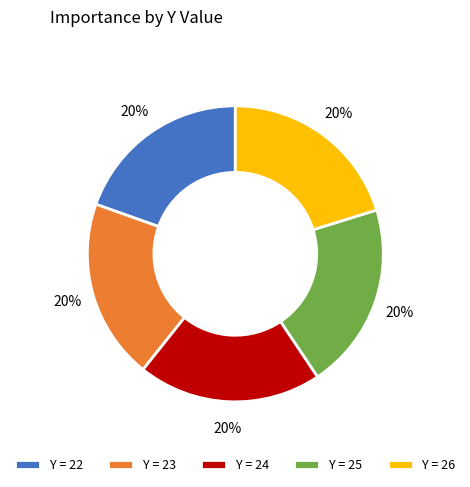

To the nearest percent, what portion does Y = 25 represent?

20%